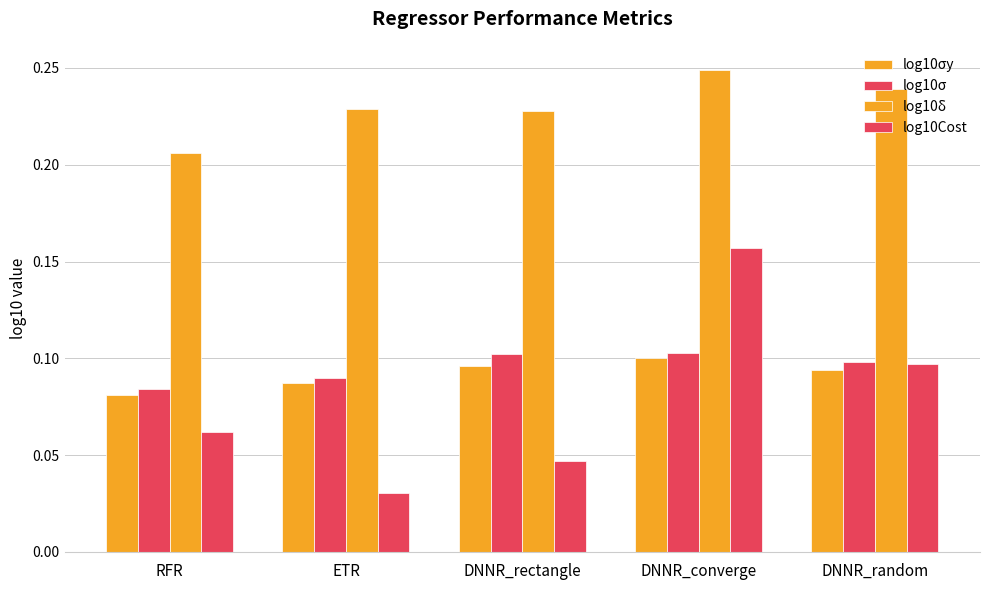

What is the approximate value of log10σ at DNNR_converge?

0.1